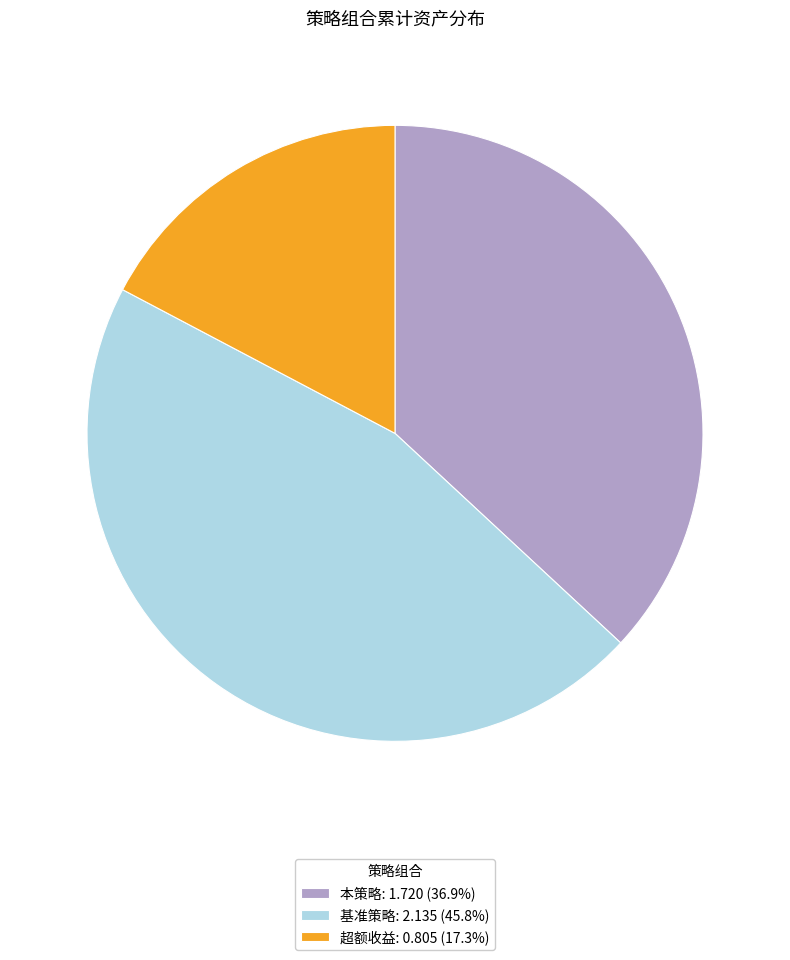

Which category has the biggest portion of the pie?

基准策略